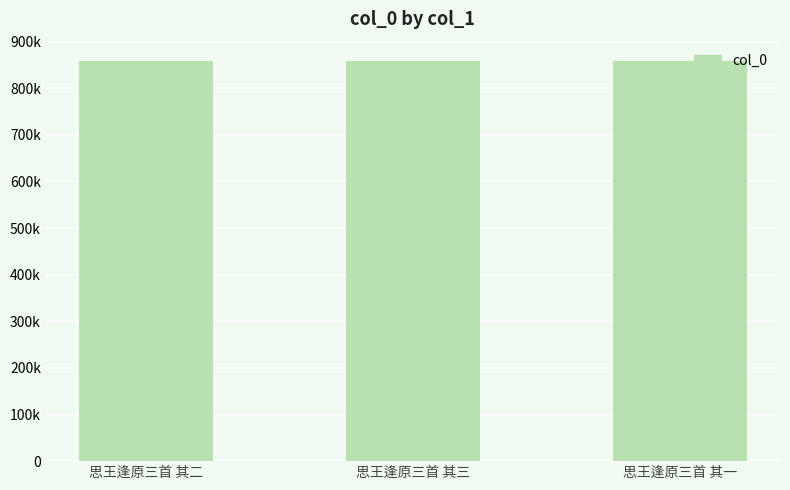

At which category does the chart reach its minimum across all series?

思王逢原三首 其三